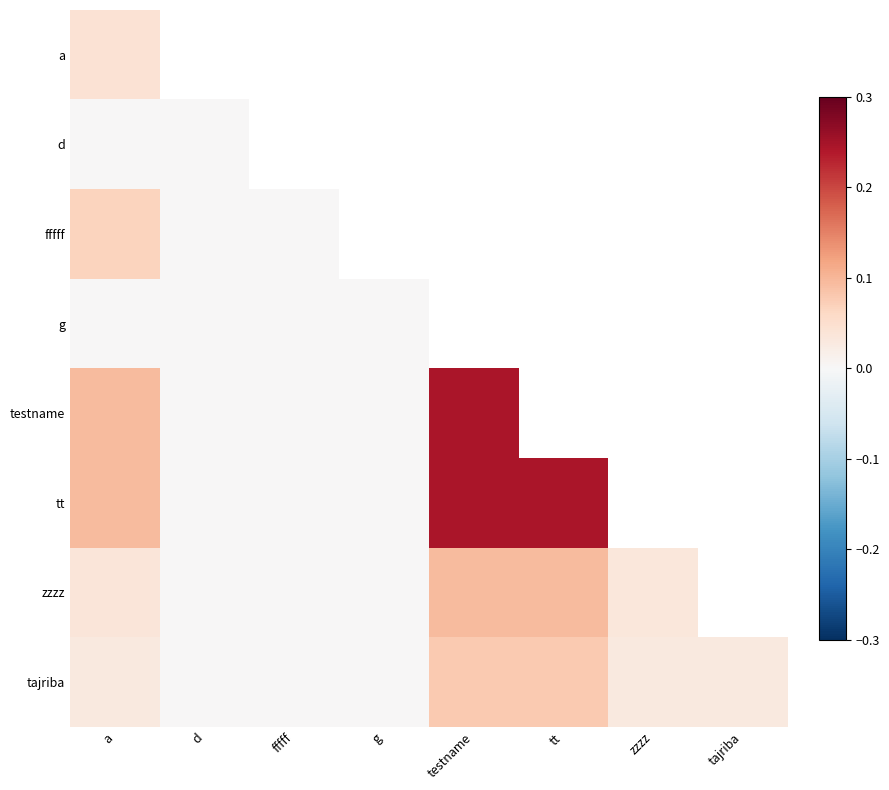

Which category has the highest value across all series?

testname